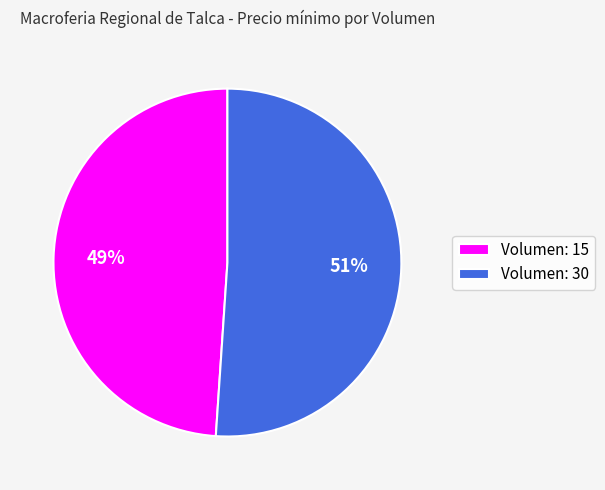

How many segments does this pie chart have?

2